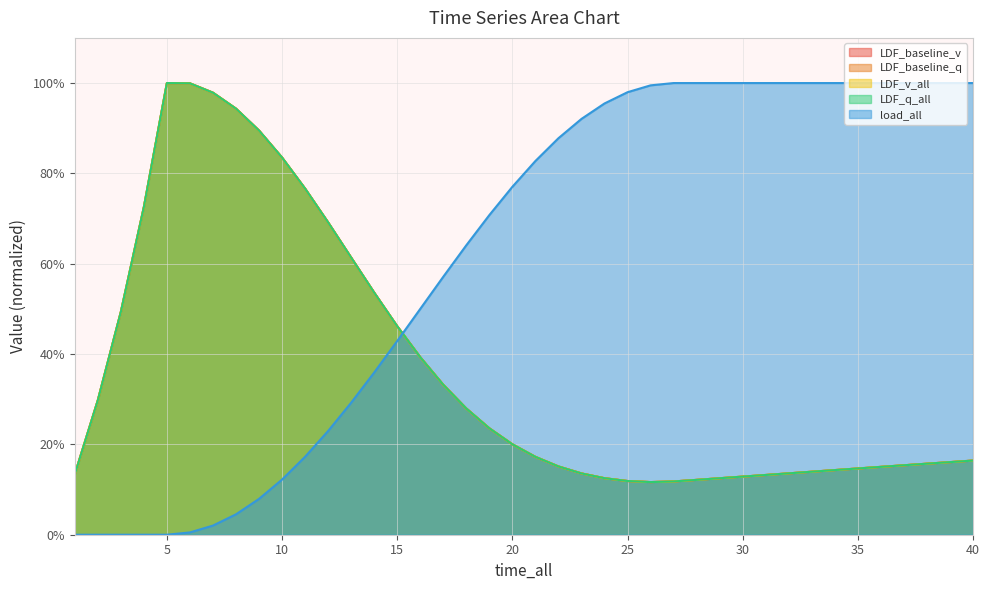

The LDF_baseline_v series shows 83.5 at 10. True or false?

True